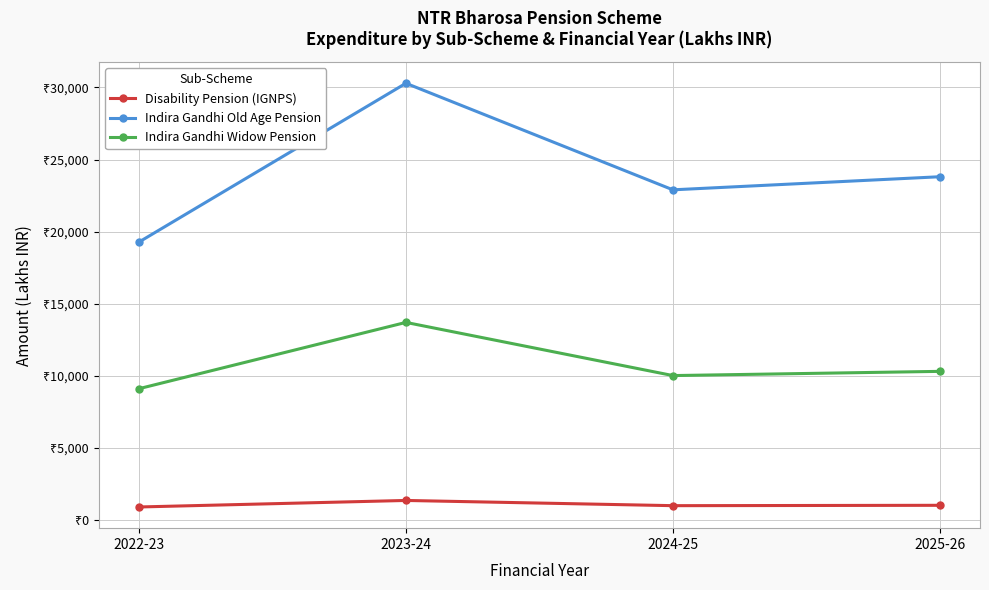

What are all the series names shown in the legend?

Disability Pension (IGNPS), Indira Gandhi Old Age Pension, Indira Gandhi Widow Pension